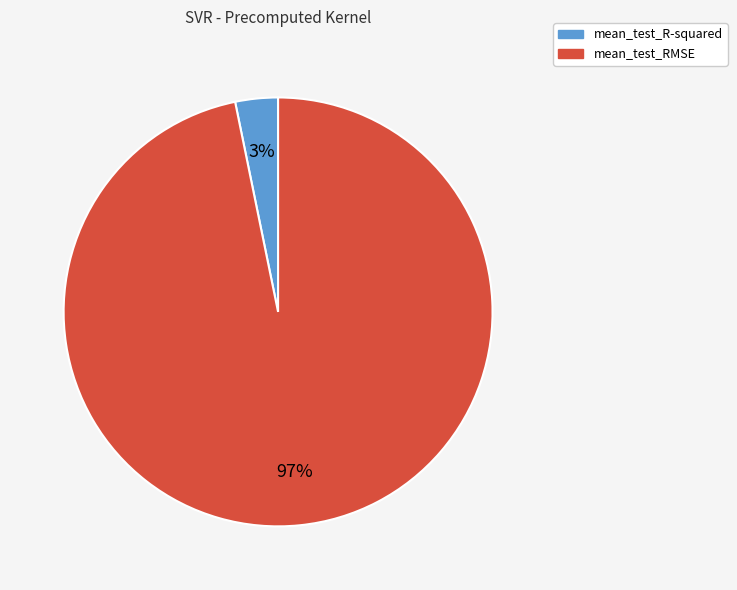

To the nearest percent, what is the difference between the largest and smallest slice percentages?

94%